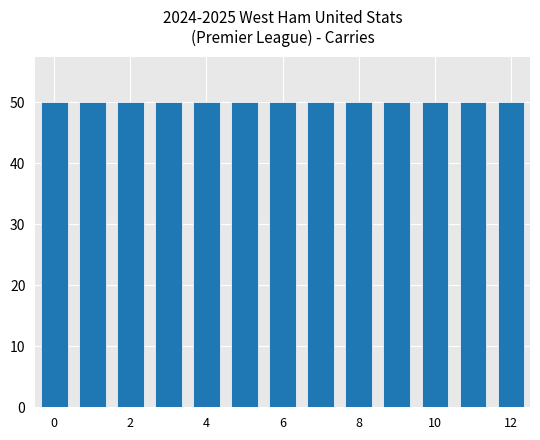

What is the value of the col_0 bar at the 1st from the left?

50.0